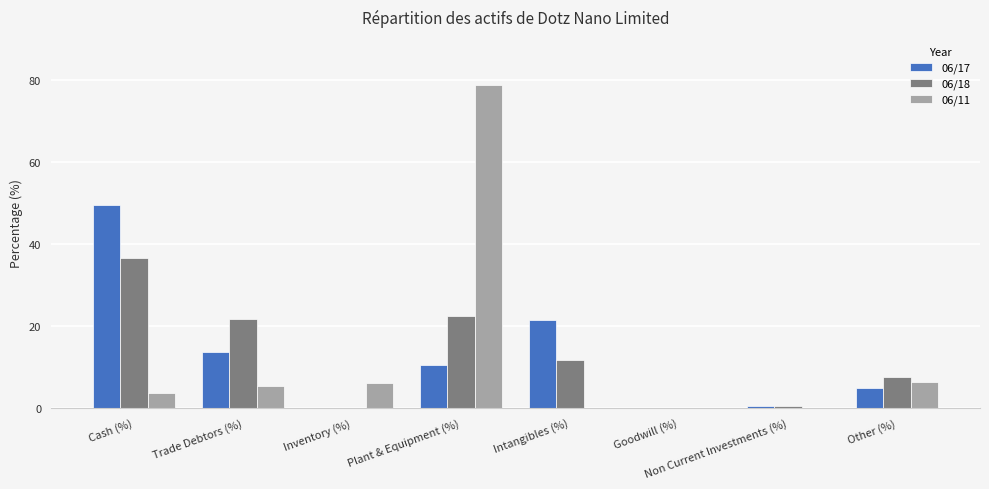

What is the total value across all series at Other (%)?

18.6